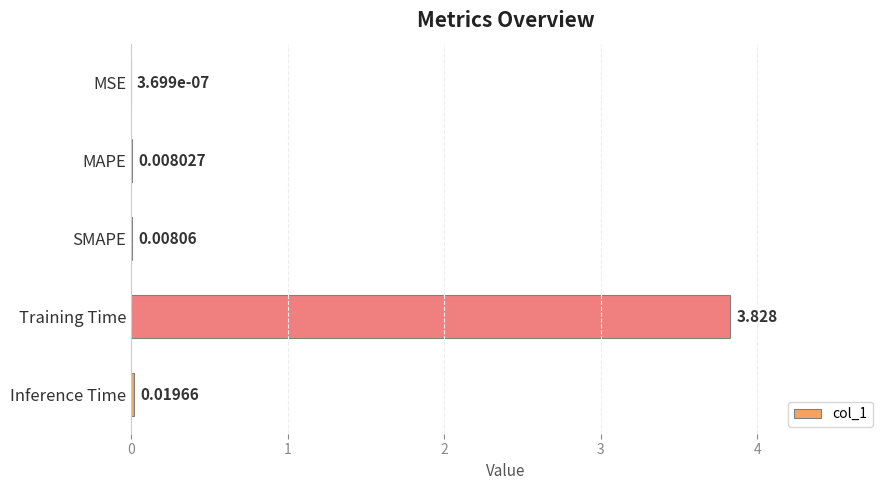

Between MAPE and Inference Time, which is larger?

Inference Time